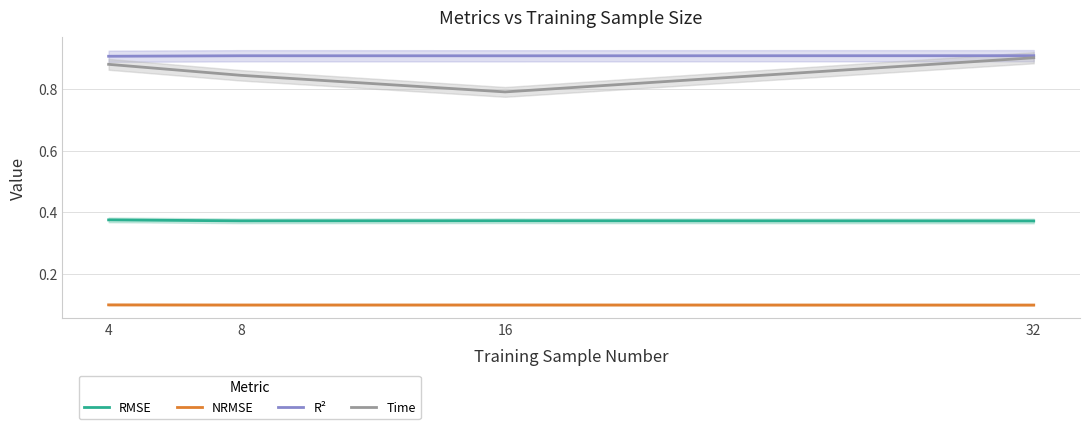

What is the sum of the RMSE values at 16 and 32?

0.7